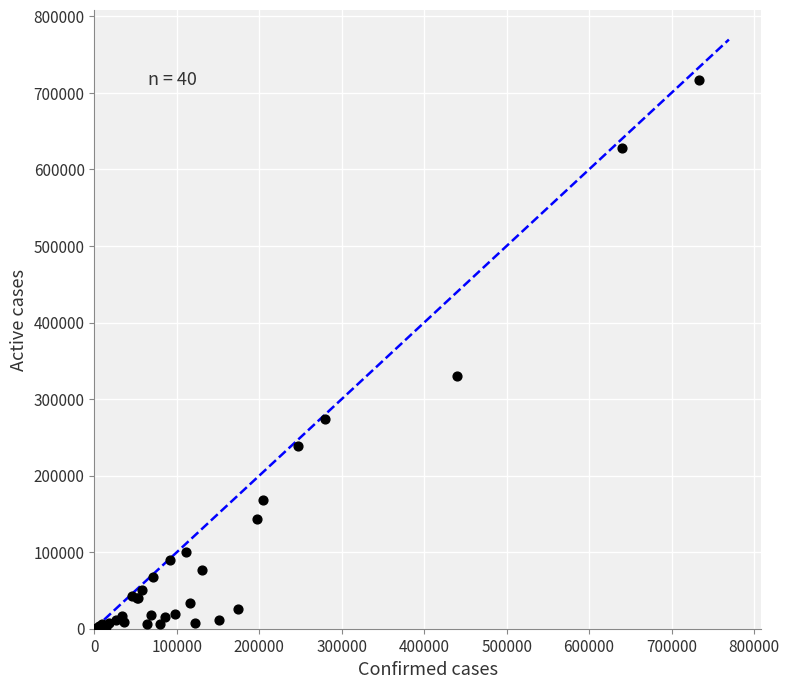

What Y value in the scatter plot is closest to 358512?

329682